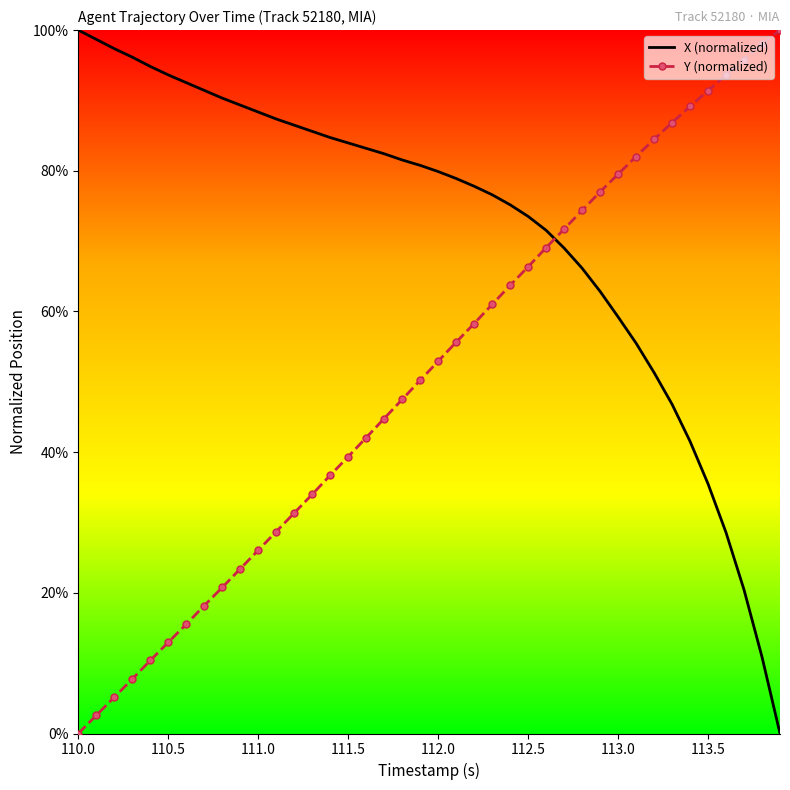

What is the maximum value for X (normalized)?

100.0